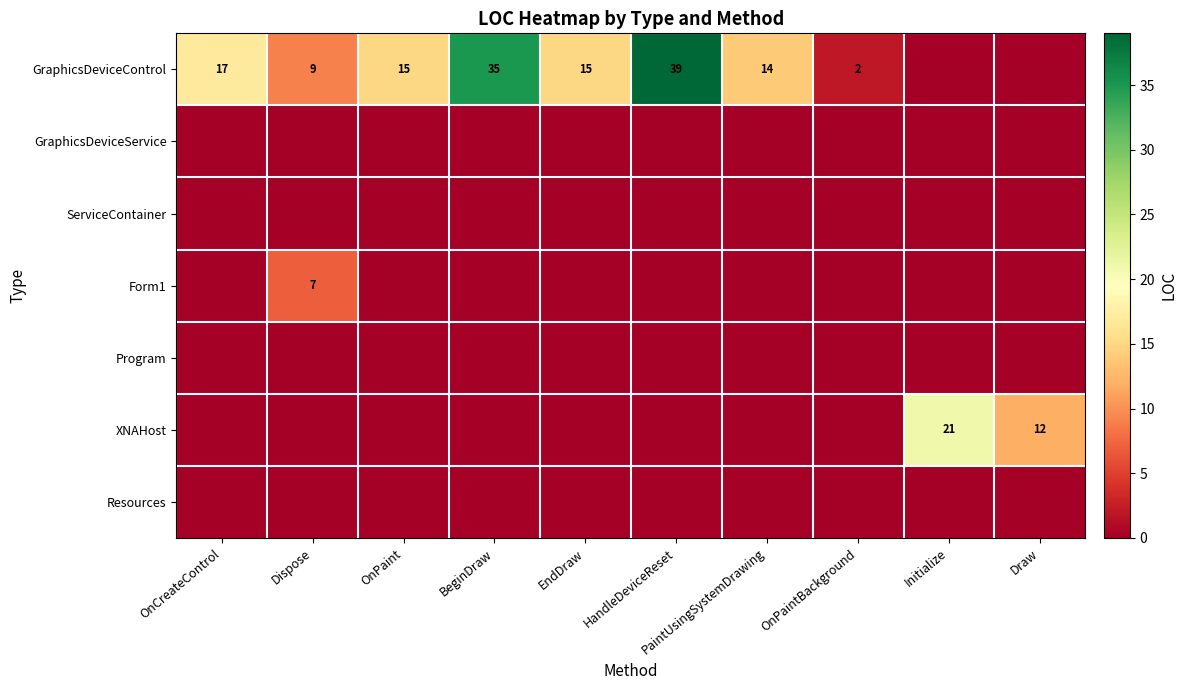

The value of XNAHost at Draw is 12. True or false?

True